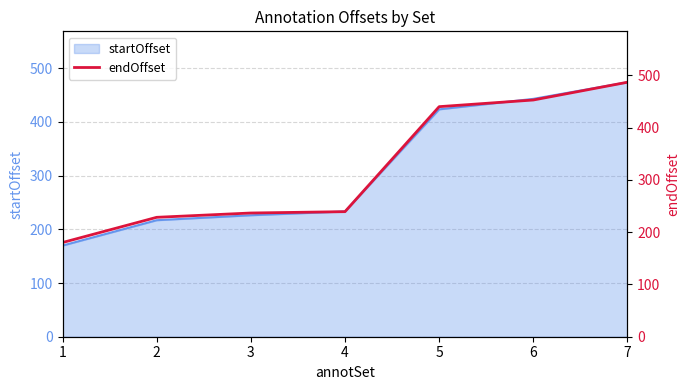

What is the smallest value displayed?

180.2